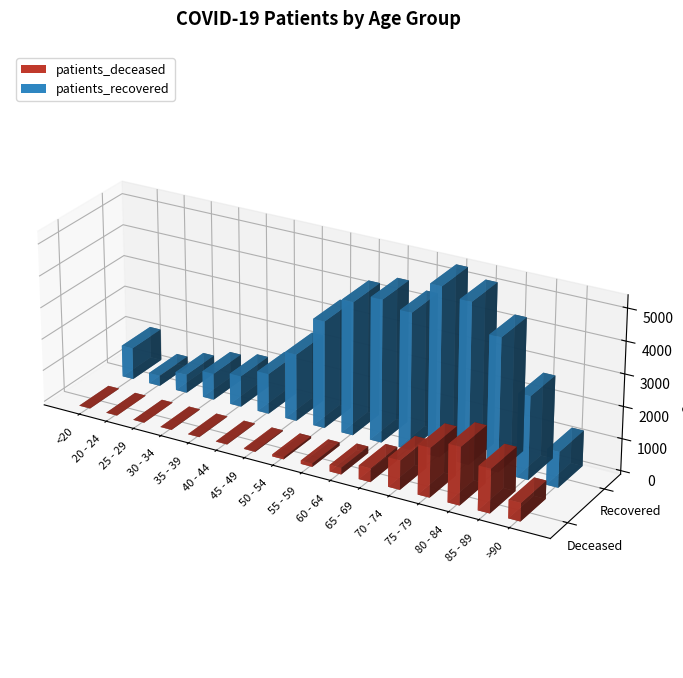

What are all the series names shown in the legend?

patients_deceased, patients_recovered